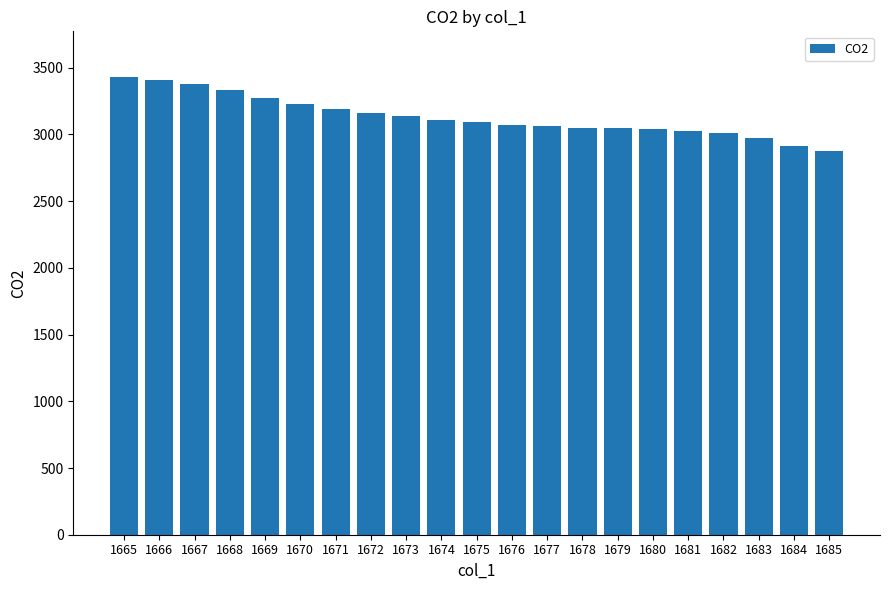

What is the ratio of the value at 1673 to the value at 1674?

1.0